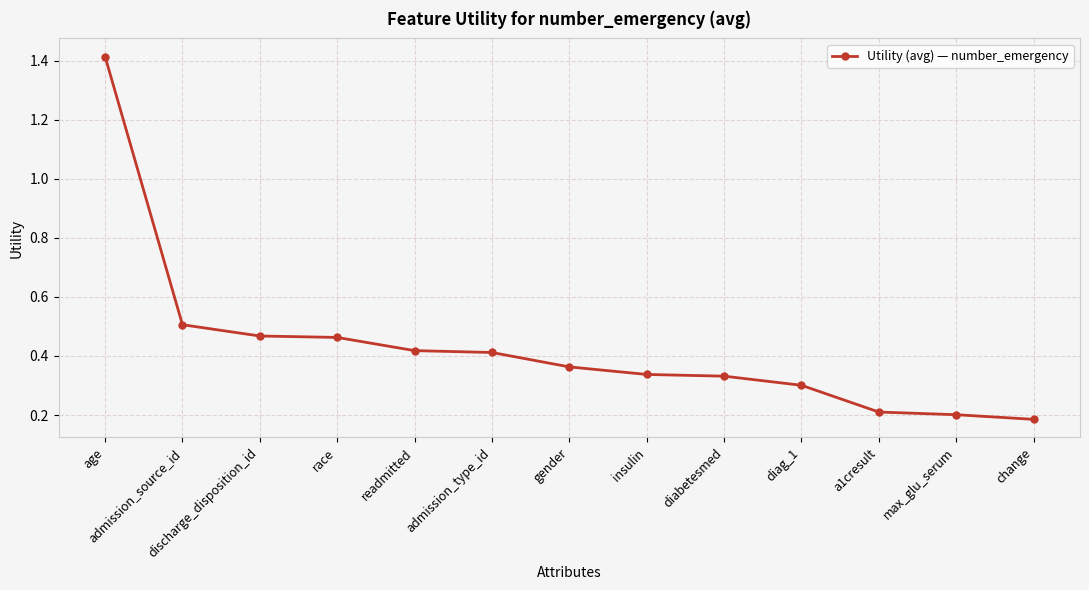

Is this an area chart (filled region under the line)?

No